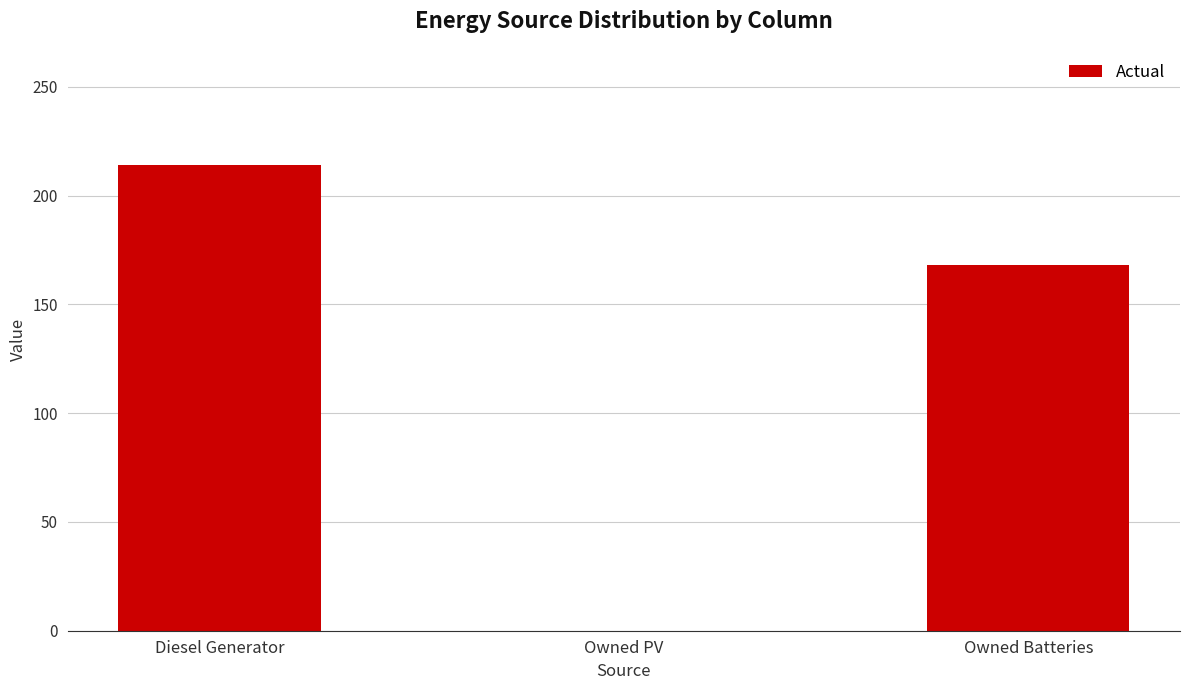

Which label corresponds to the largest value in the chart?

Diesel Generator